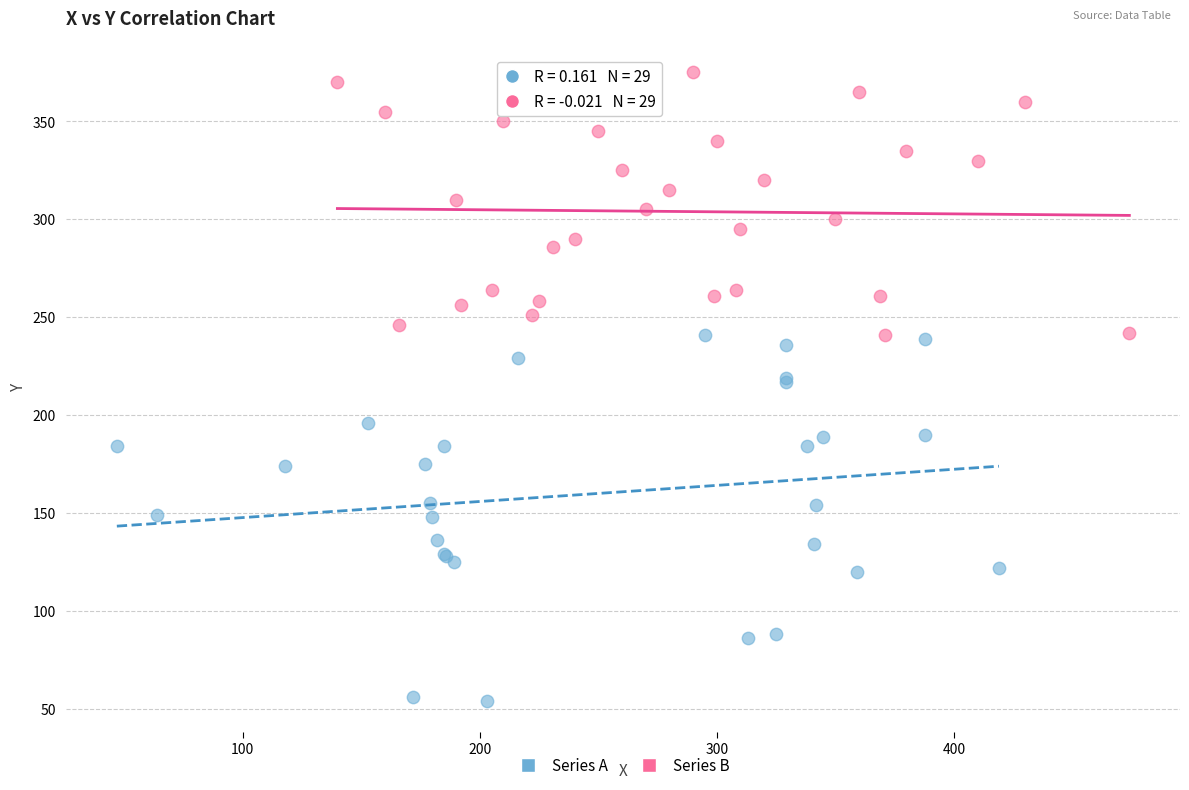

Which series contains the highest Y value?

Series B